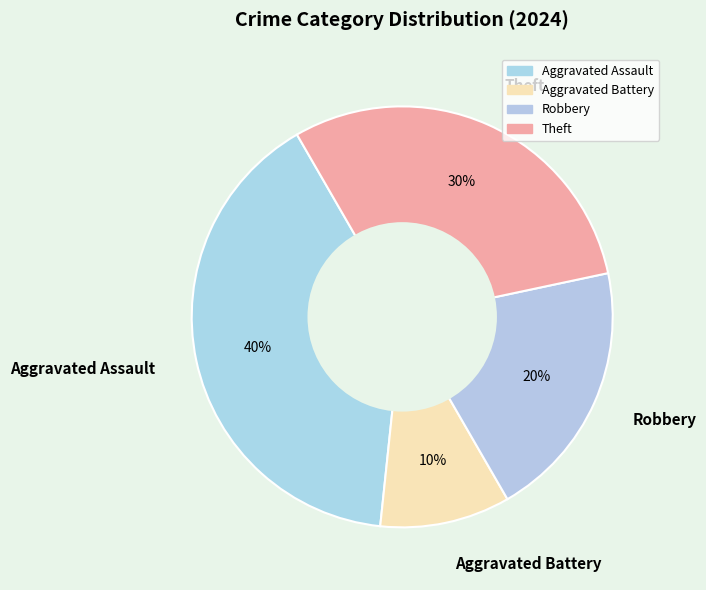

To the nearest percent, what is the average slice percentage?

25%